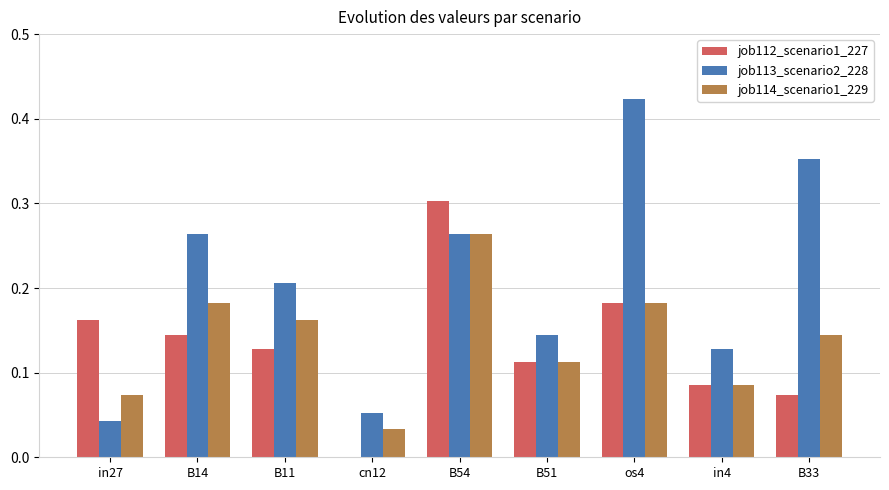

Which category has the highest value in the job112_scenario1_227 series?

B54